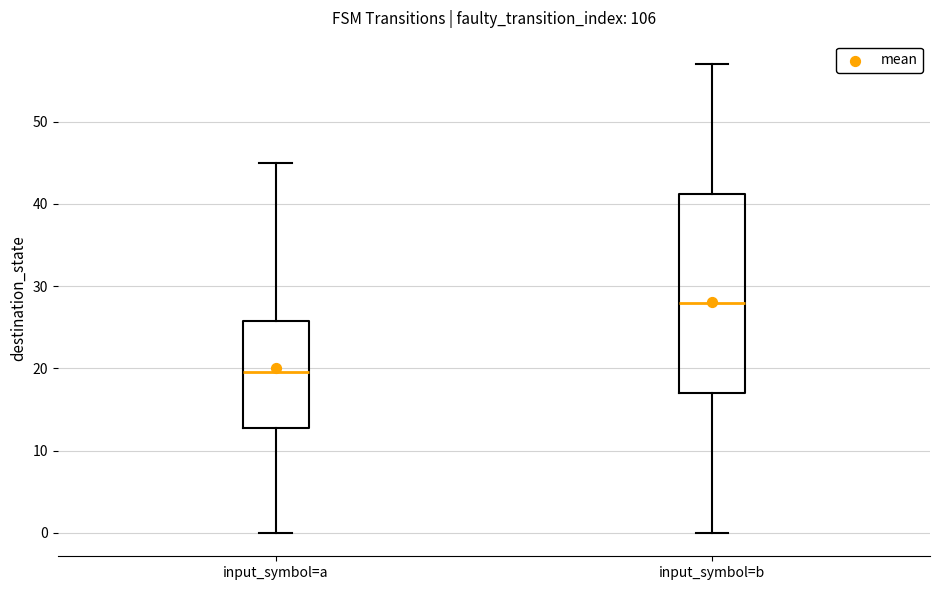

Reading left to right, read every box against the y-axis: the position of its median line, the range the box covers, and the ends of its whiskers. The values are not printed on the chart, so give them approximately, as read against the axis.

input_symbol=a: median 20, box 13 to 26, whiskers 0 to 45
input_symbol=b: median 28, box 17 to 41, whiskers 0 to 57